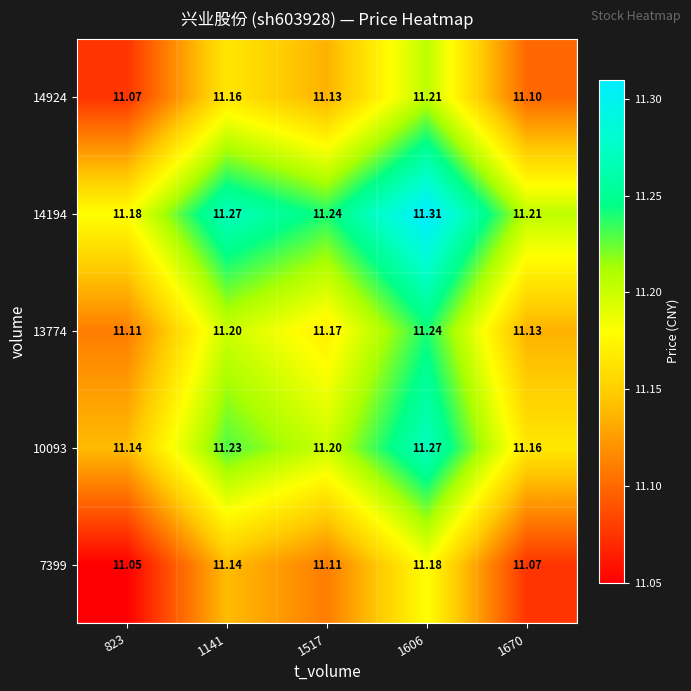

Is the value of 13774 at 823 greater than the value of 7399 at 823?

Yes